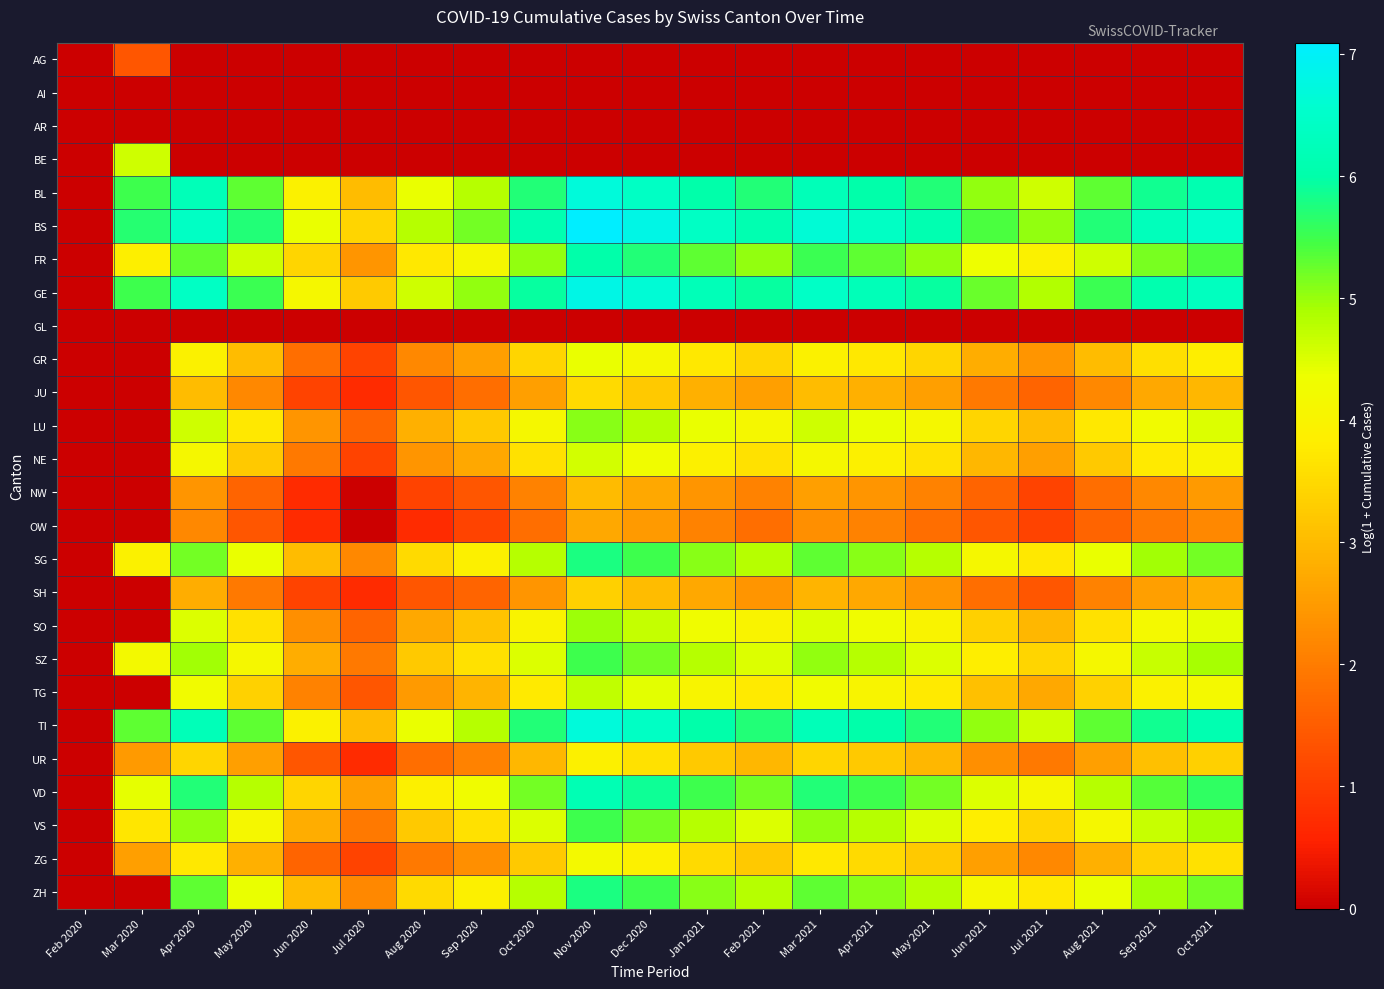

Which has a higher value, Sep 2020 or Jan 2021?

Sep 2020